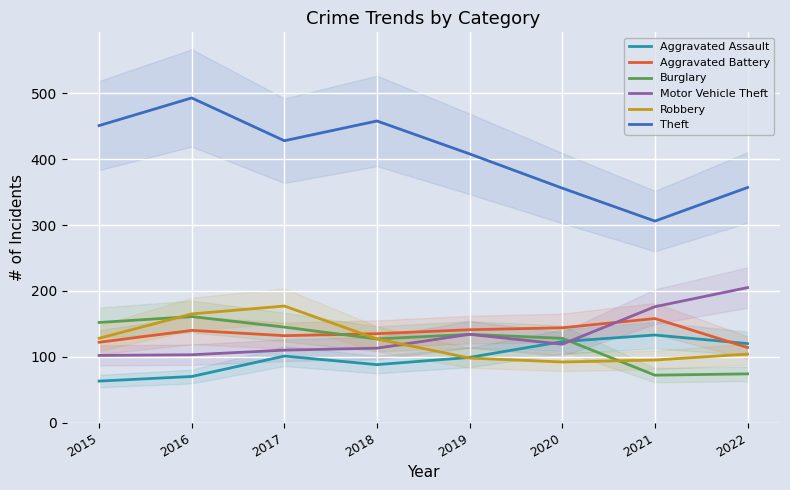

What is the difference between the maximum and minimum values in the Robbery series?

85